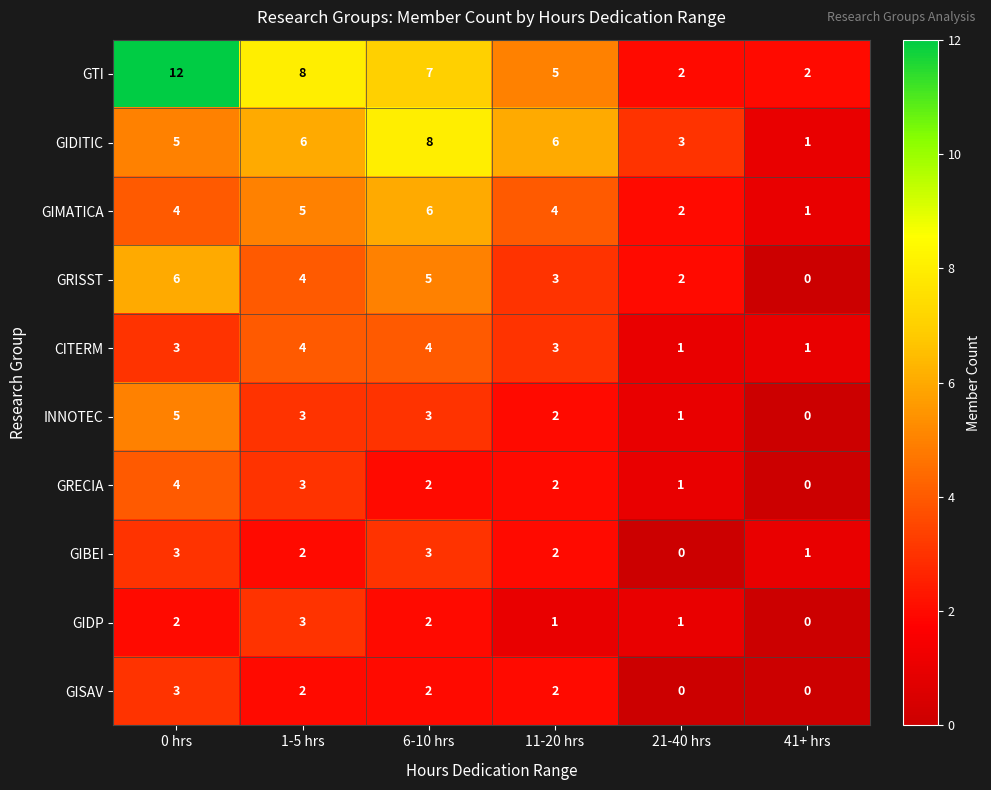

Which series changed the most between 0 hrs and 21-40 hrs?

GTI